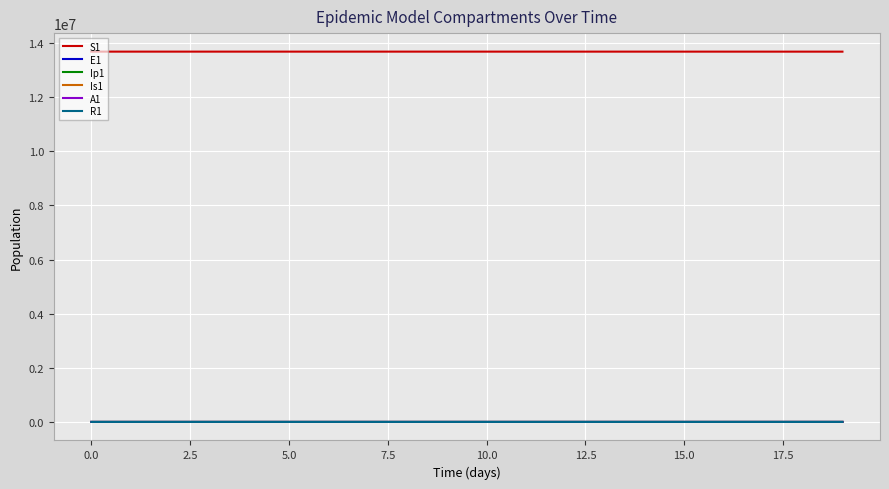

Which series has the largest total across all categories?

S1